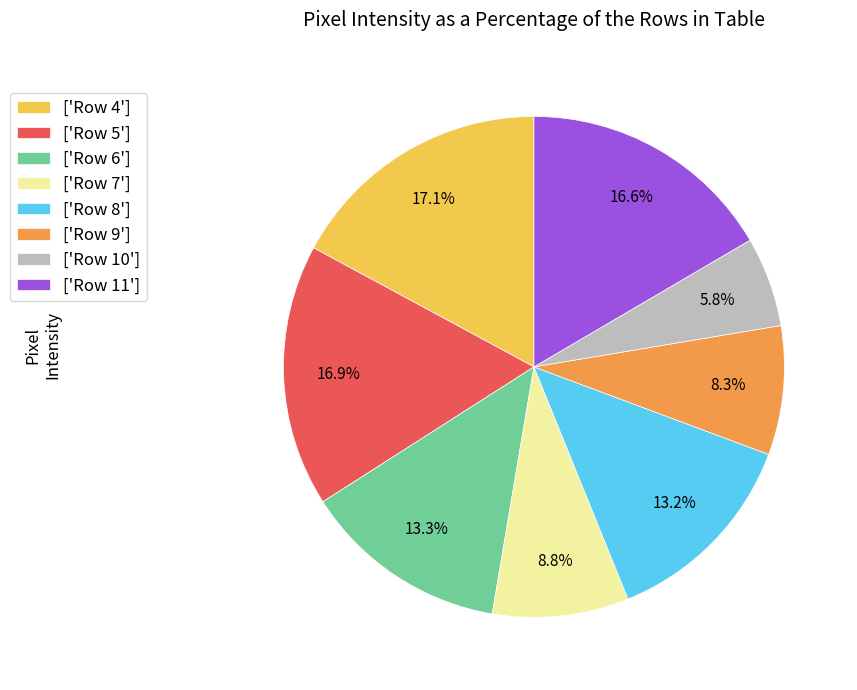

What is the ratio of the value at ['Row 6'] to the value at ['Row 11']?

0.8